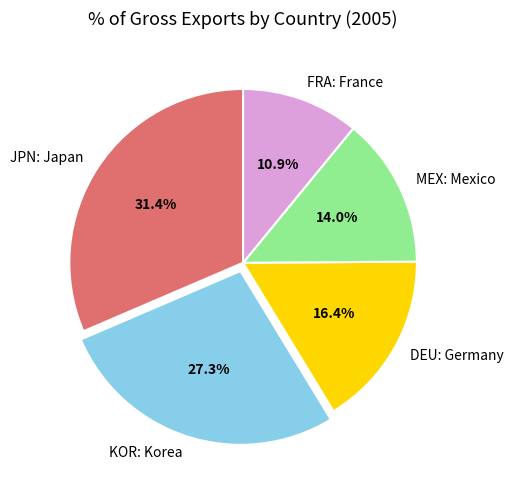

The JPN: Japan slice represents 31% of the pie. True or false?

True